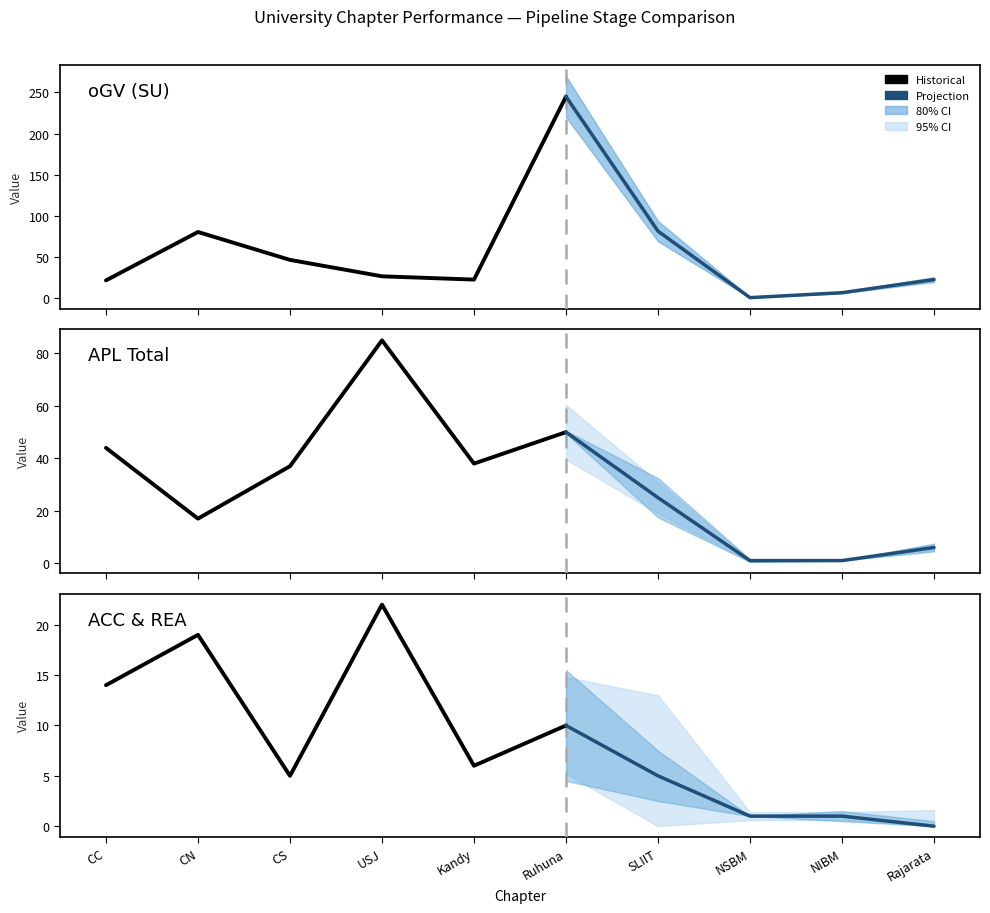

What is the difference between the APL Total values at CS and SLIIT?

12